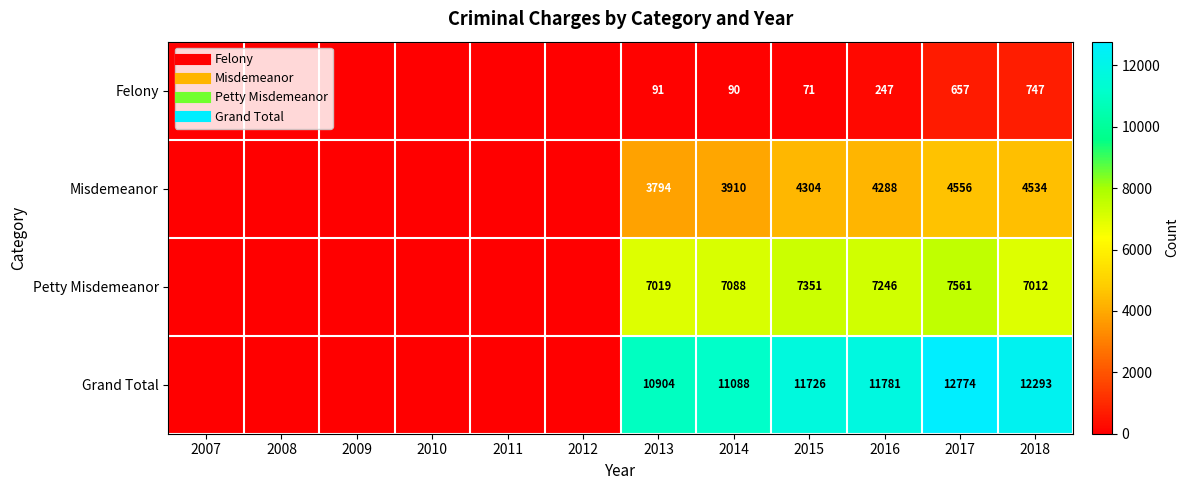

What is the spread (max minus min) of values at 2016?

11534